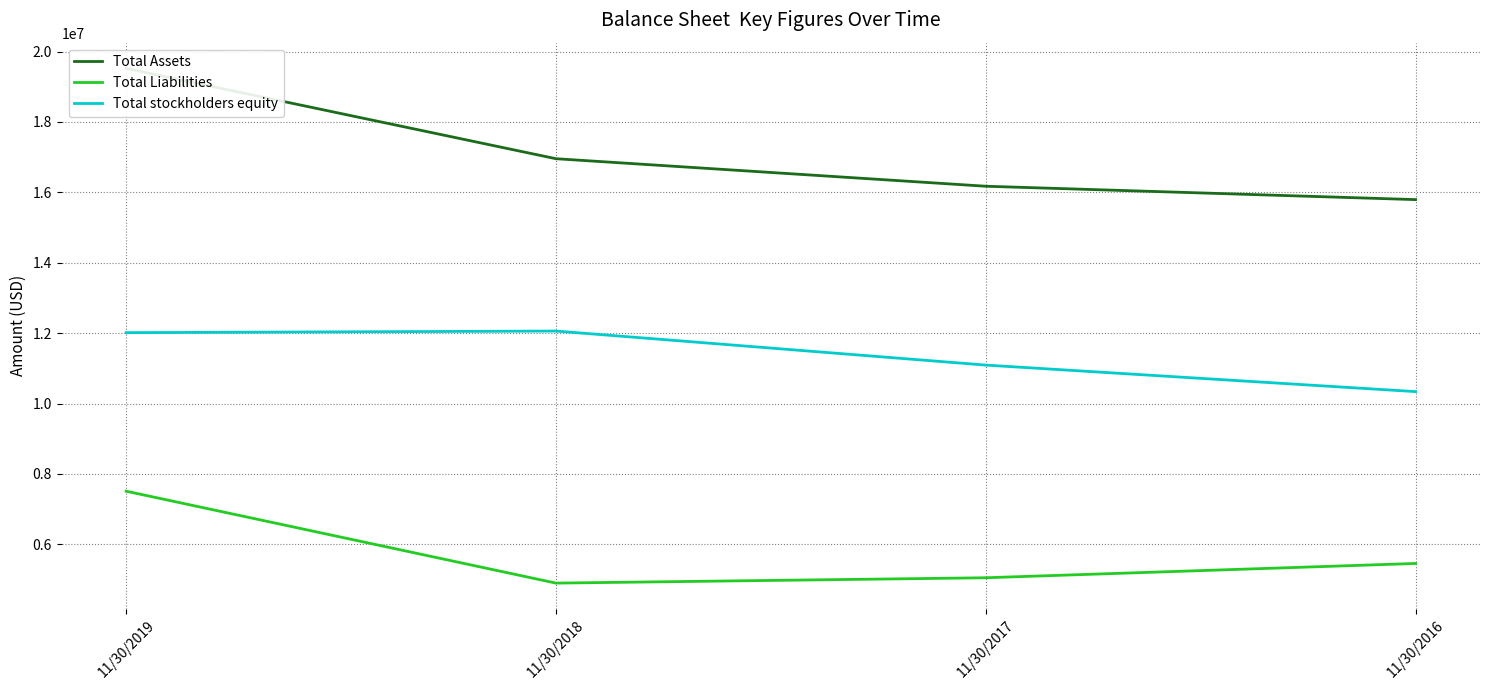

True or false: Total stockholders equity and Total Assets cross at least once.

False